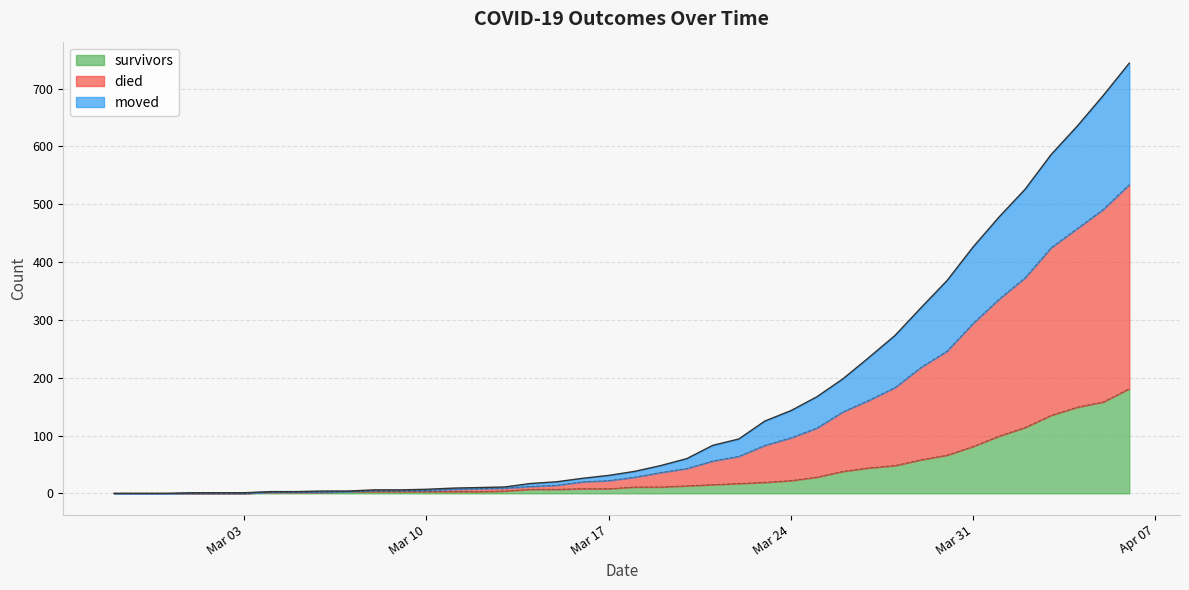

What is the sum of the survivors values at 2020-03-22 and 2020-03-08?

20